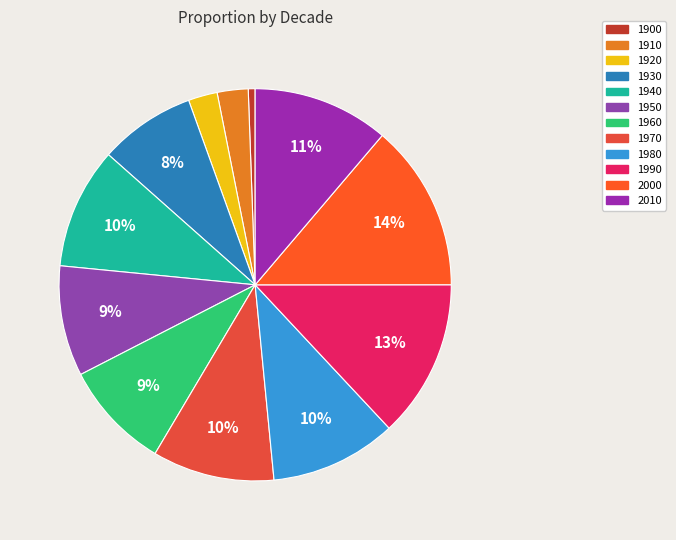

What percentage is the 2000 slice, to the nearest percent?

14%